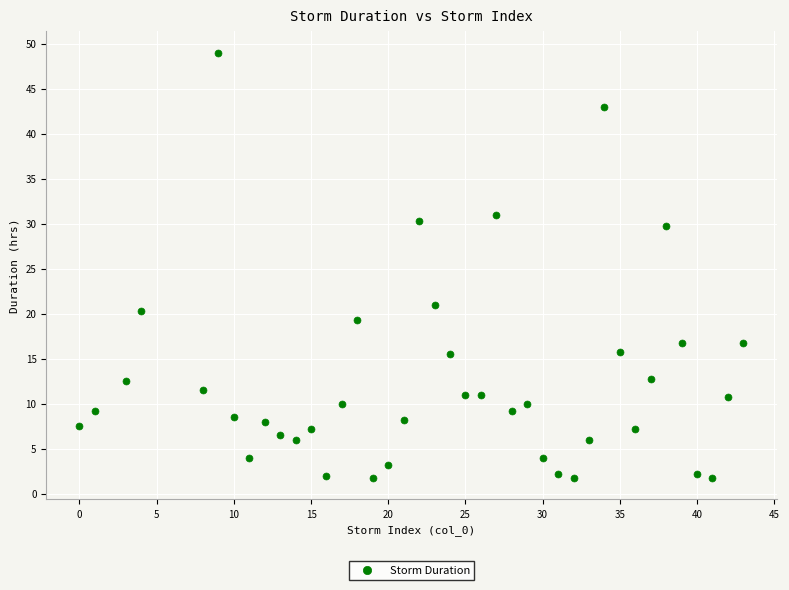

What Y value in the scatter plot is closest to 25?

21.0